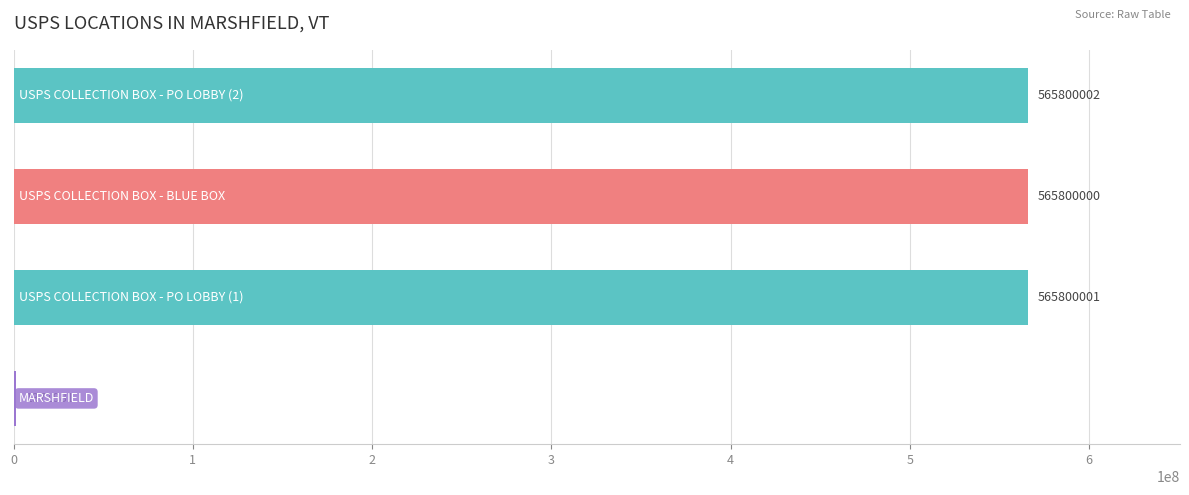

What is the sum of all values?

1698771984